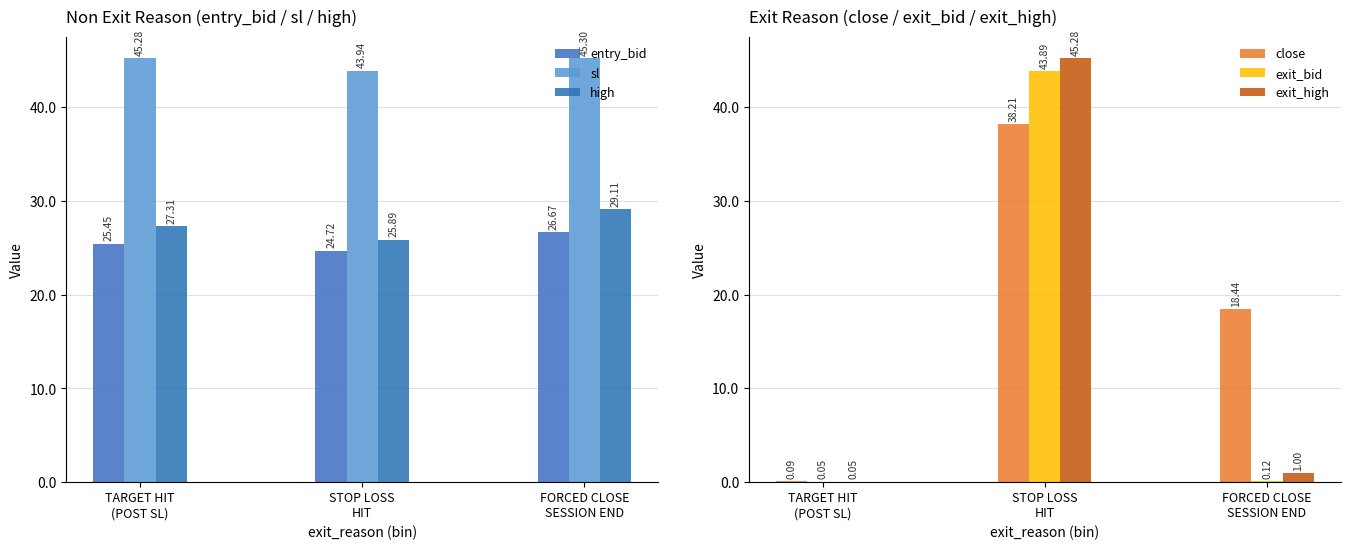

Does the chart contain any negative values?

No